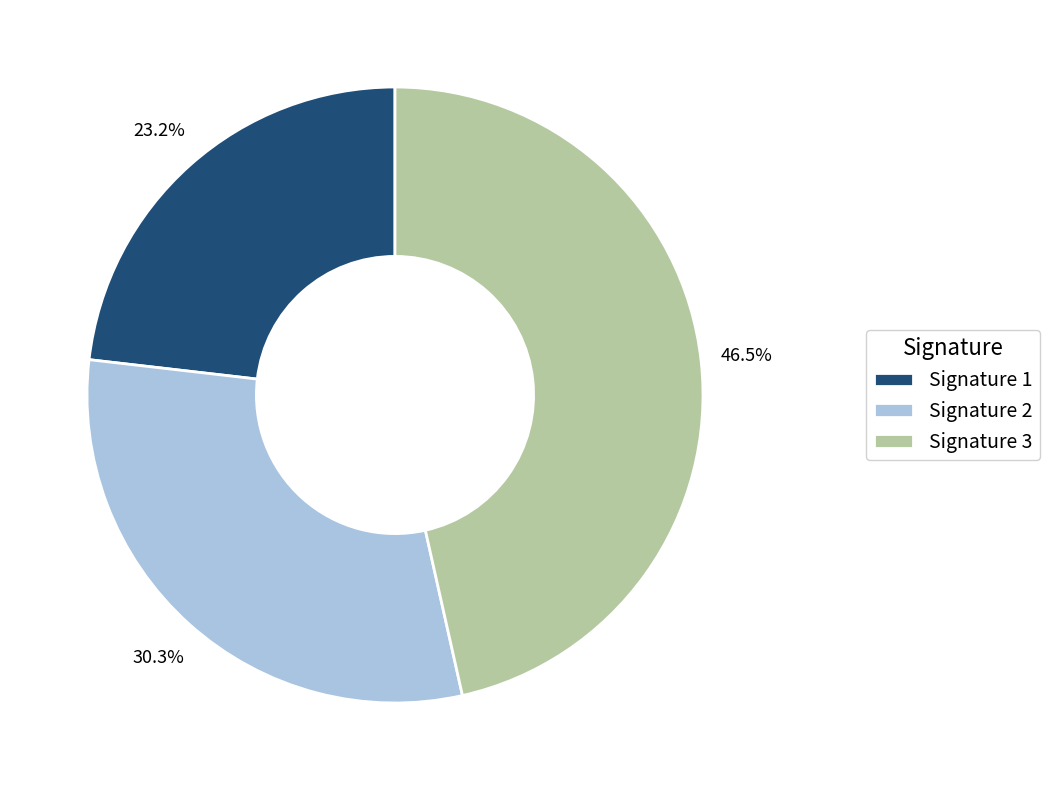

Which slice is the smallest?

Signature 1